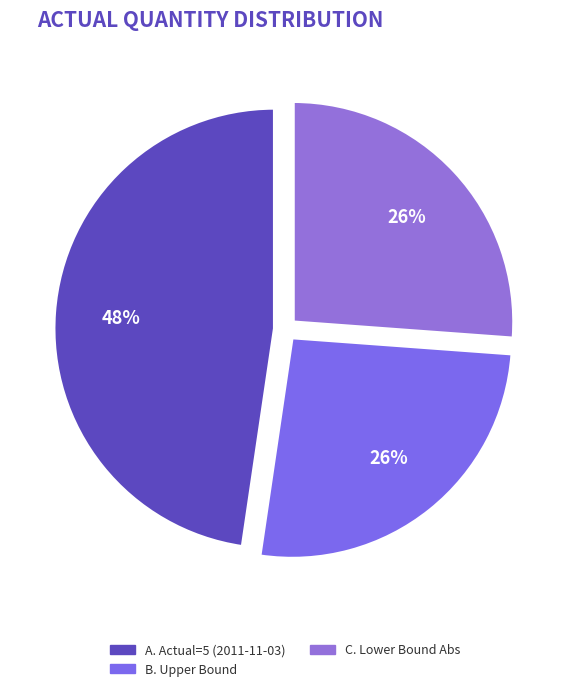

To the nearest percent, what is the difference between the largest and smallest slice percentages?

22%